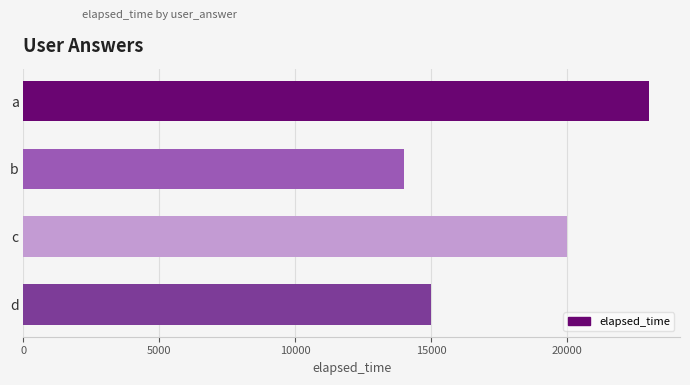

How many data points does each series have?

4